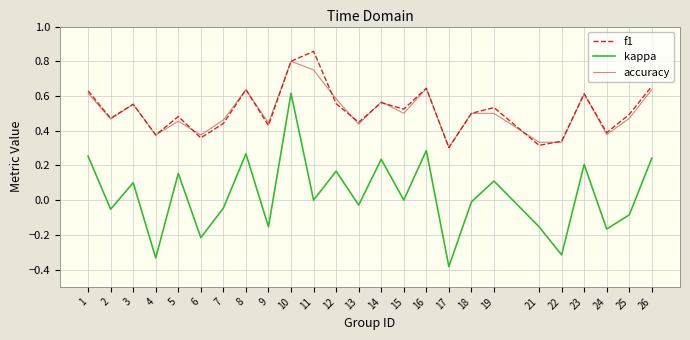

Is the value of f1 at 21 greater than the value of kappa at 25?

Yes